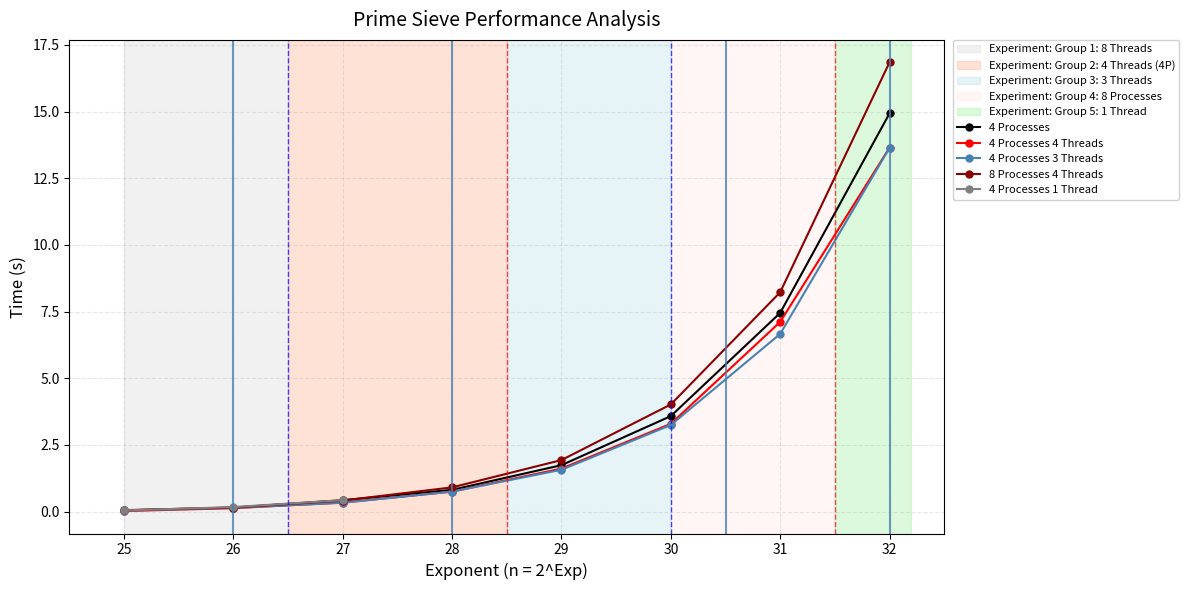

What is the sum of the 4 Processes 4 Threads values at 29 and 26?

1.7